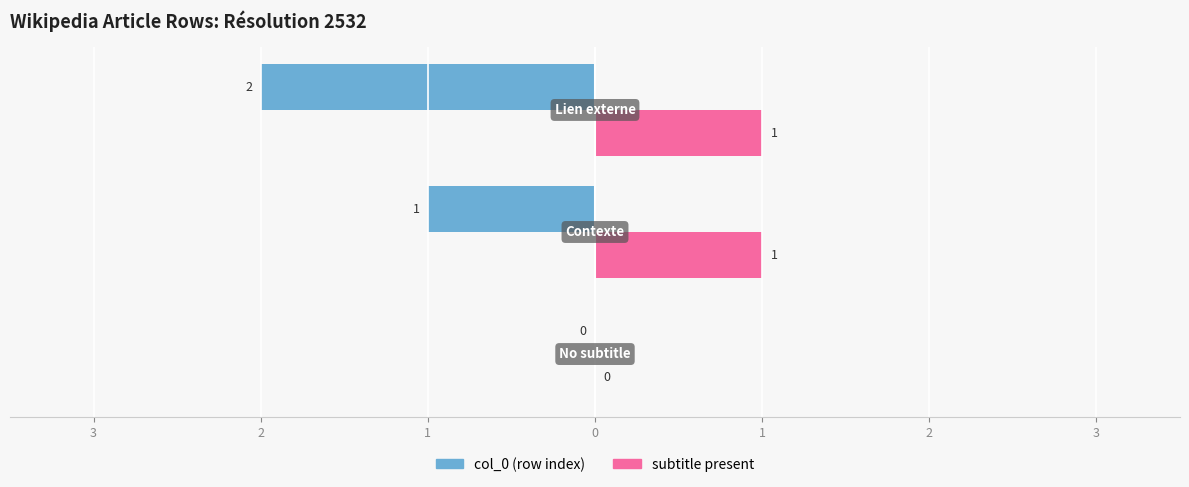

Which series has the largest range (max minus min)?

col_0 (row index)